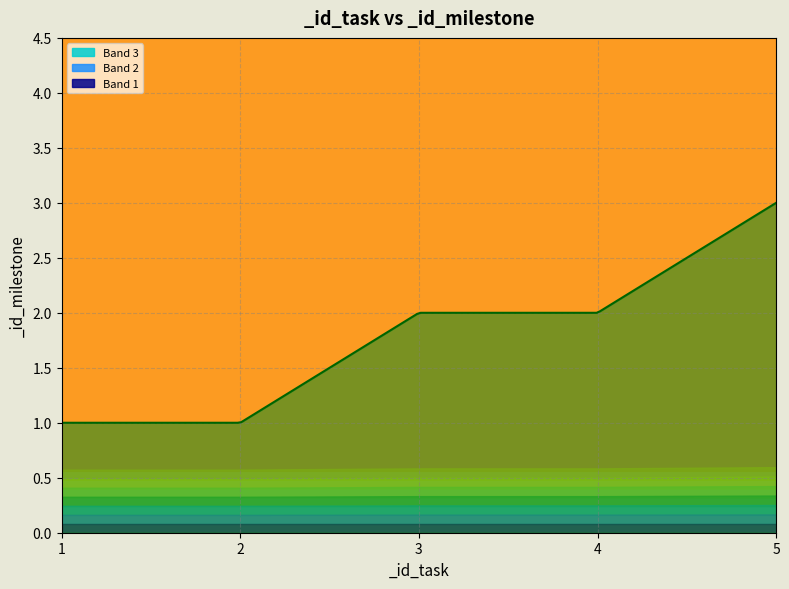

List the labels in order of value, largest first.

5, 3, 4, 1, 2